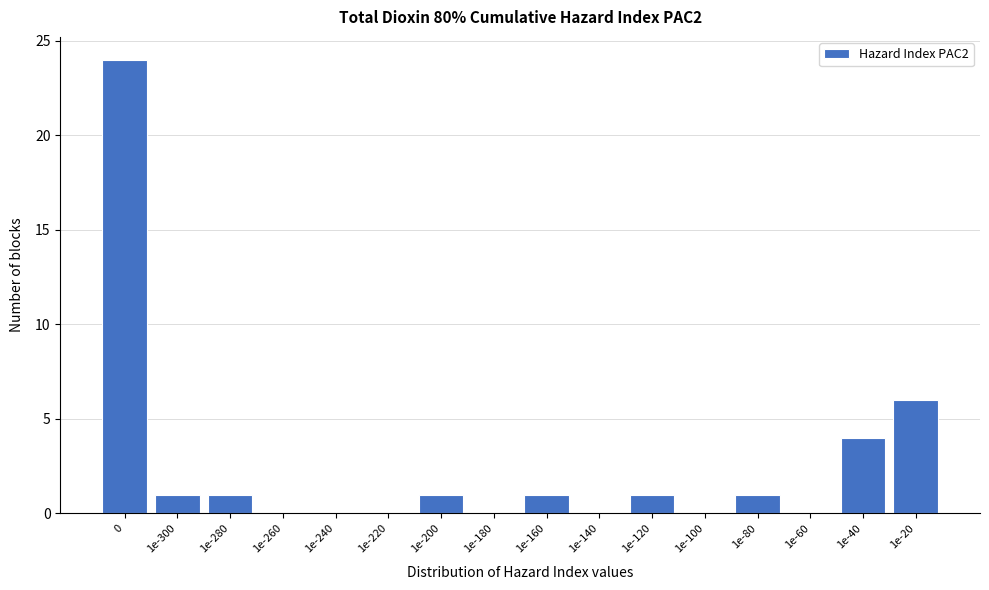

Reading left to right, what are all the values shown in this chart?

0=24	1e-300=1	1e-280=1	1e-260=0	1e-240=0	1e-220=0	1e-200=1	1e-180=0	1e-160=1	1e-140=0	1e-120=1	1e-100=0	1e-80=1	1e-60=0	1e-40=4	1e-20=6